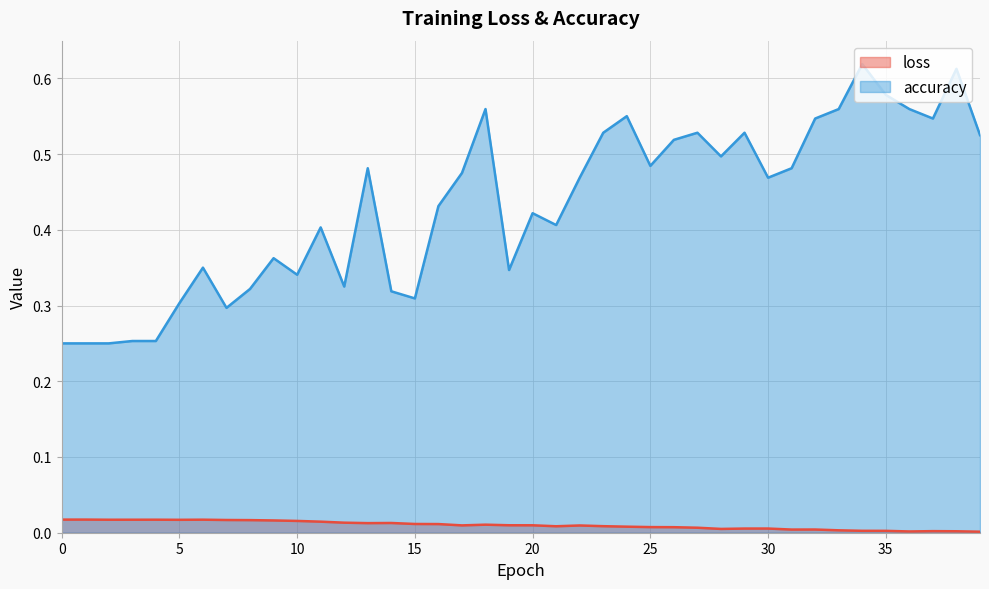

True or false: accuracy and loss cross at least once.

False